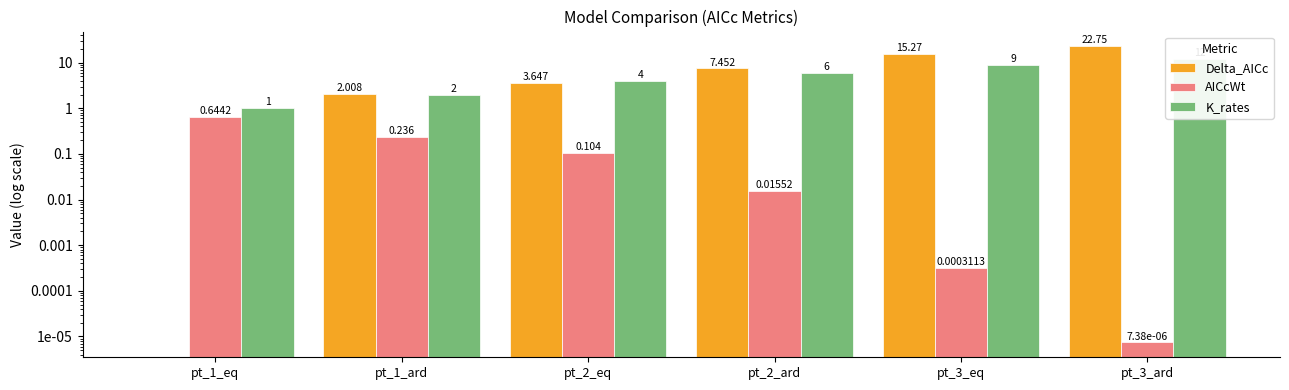

What position from the right is pt_1_ard?

5